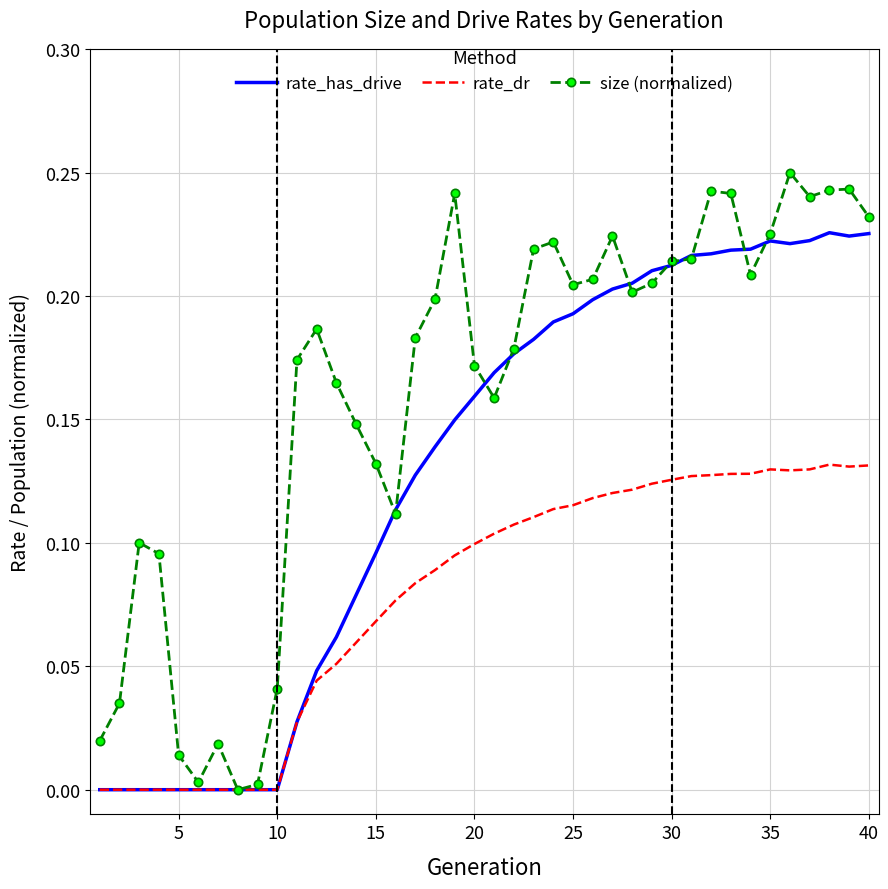

Which series has the largest range (max minus min)?

size (normalized)